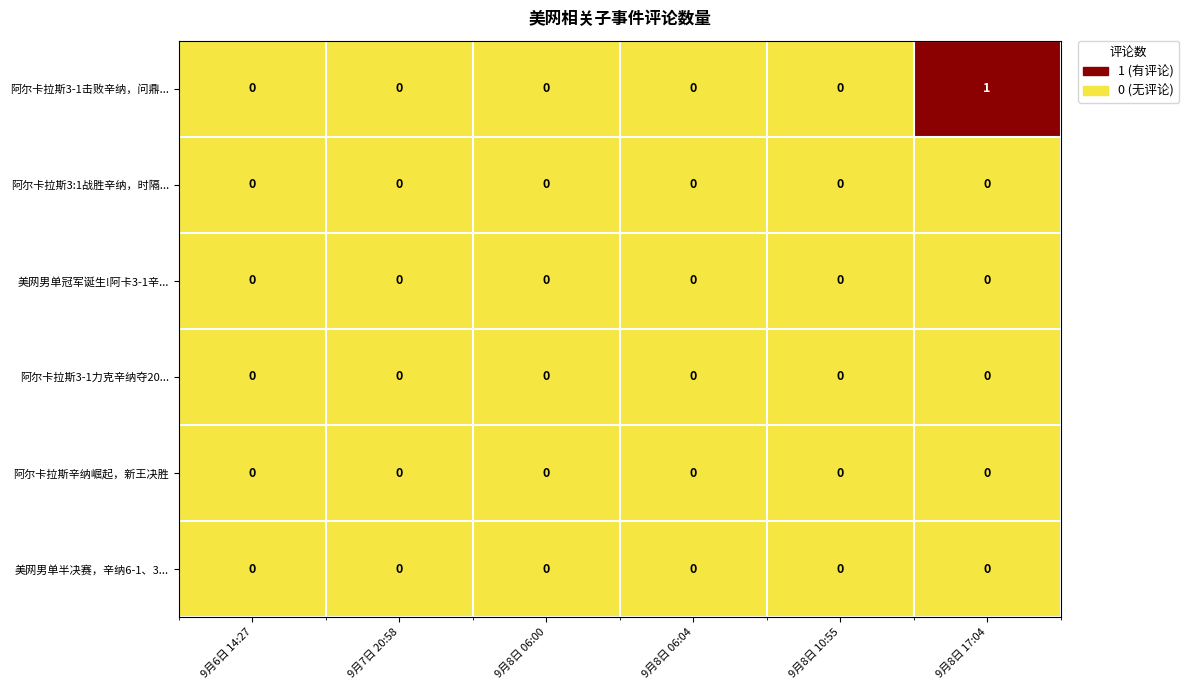

Which label corresponds to the largest value in the chart?

9月8日 17:04